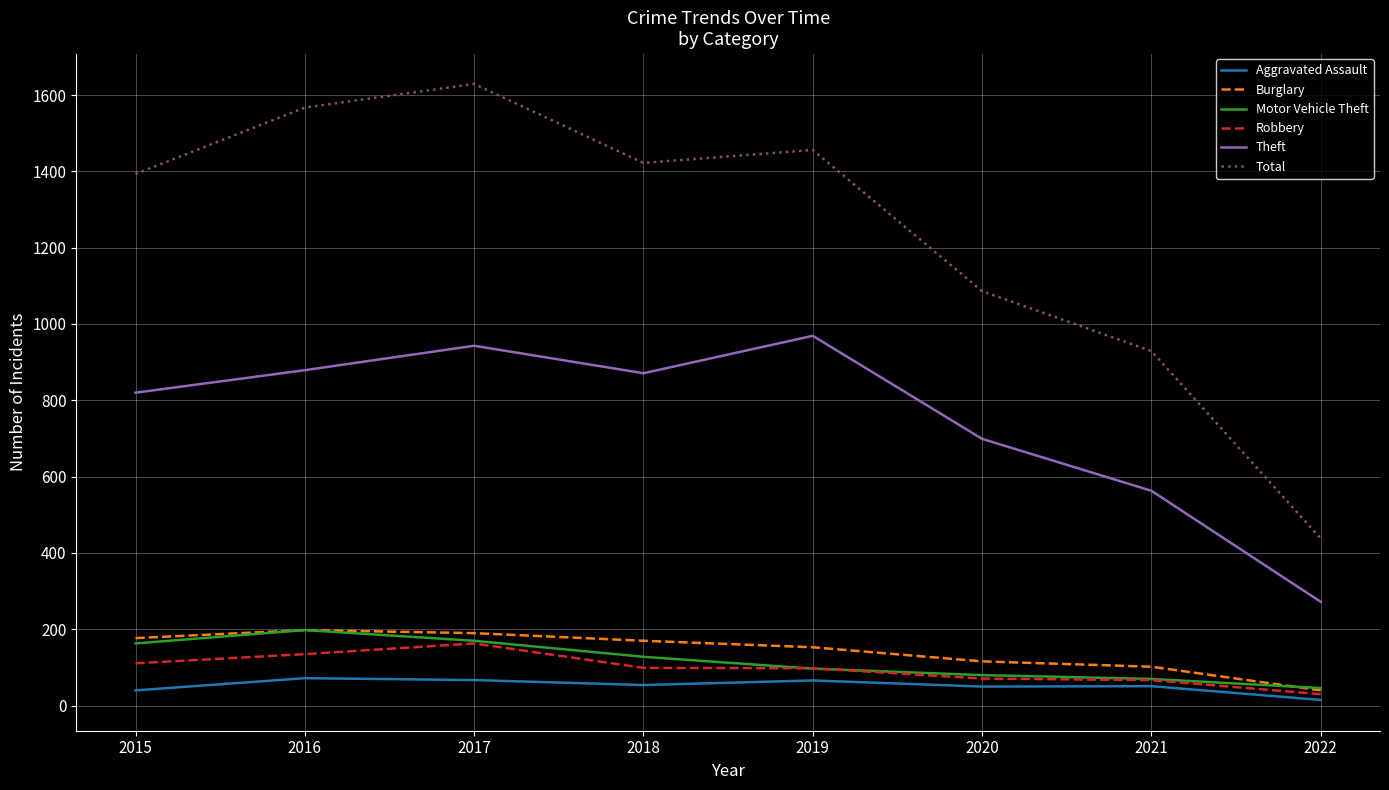

Which category has the lowest value across all series?

2022